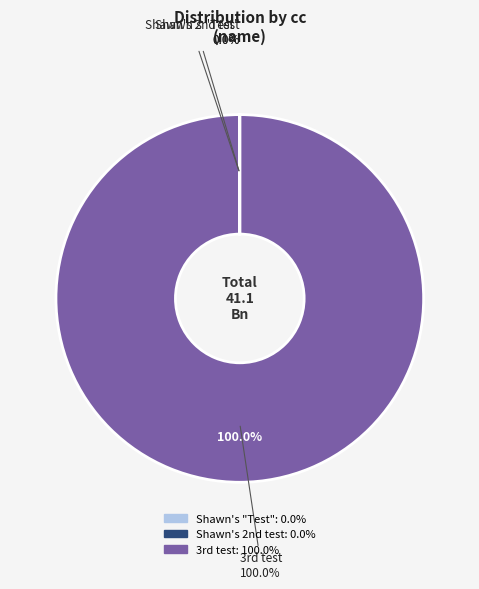

Which category has the smallest portion of the pie?

Shawn's 2nd test